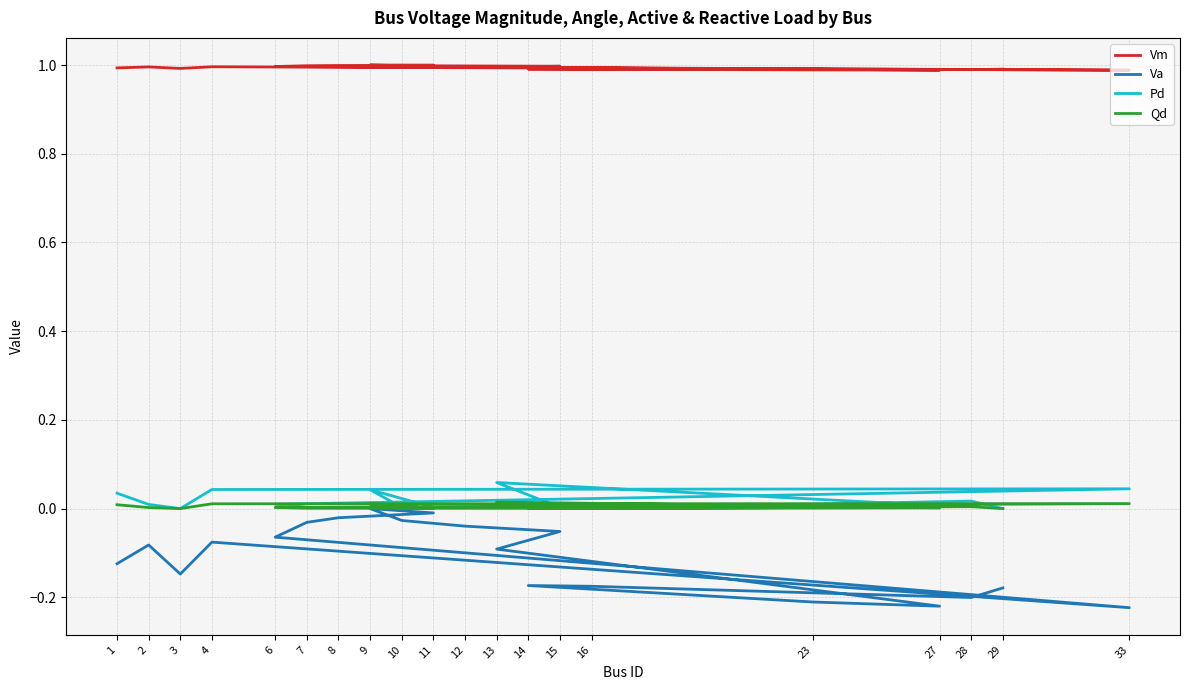

How many interior local peaks does the Pd series have?

4